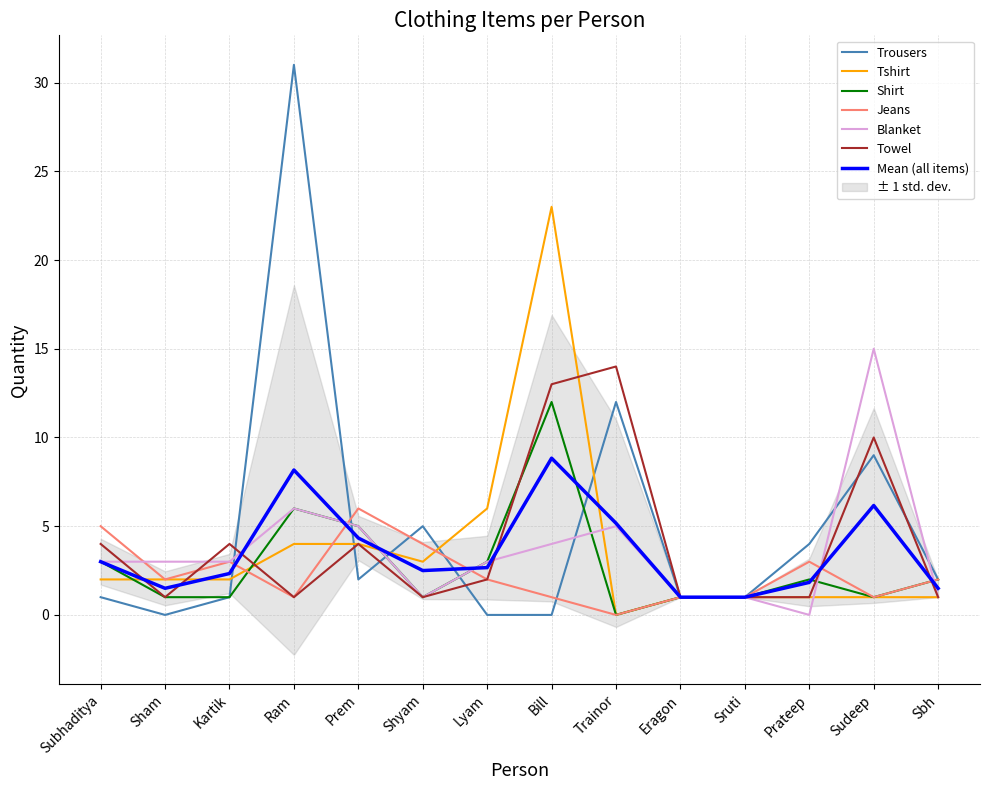

At which category does the chart reach its minimum across all series?

Sham